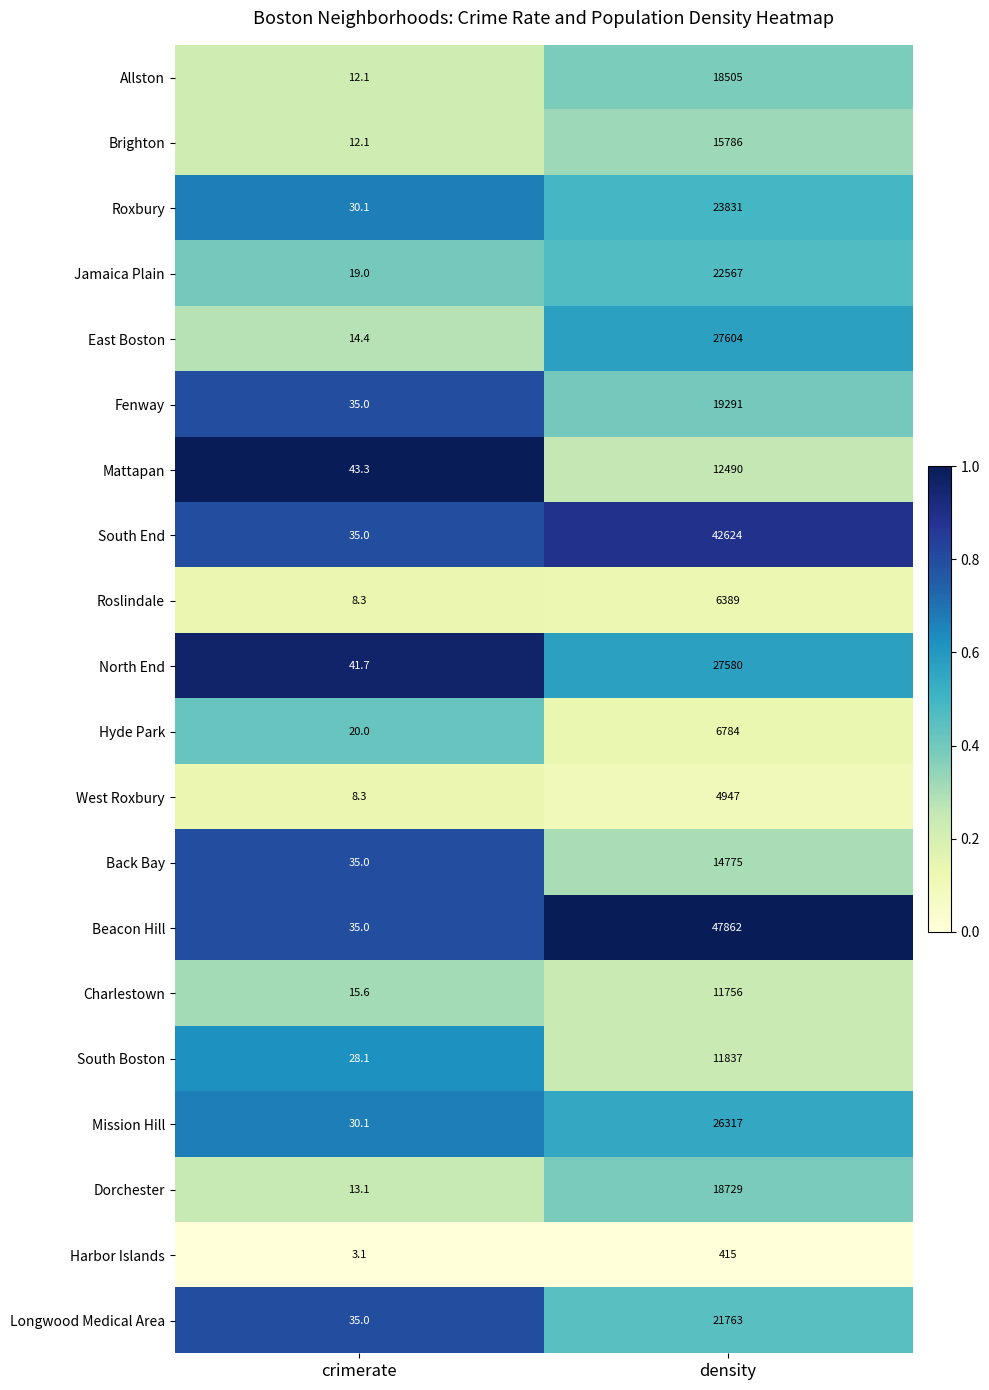

Which series has the widest spread of values?

Beacon Hill